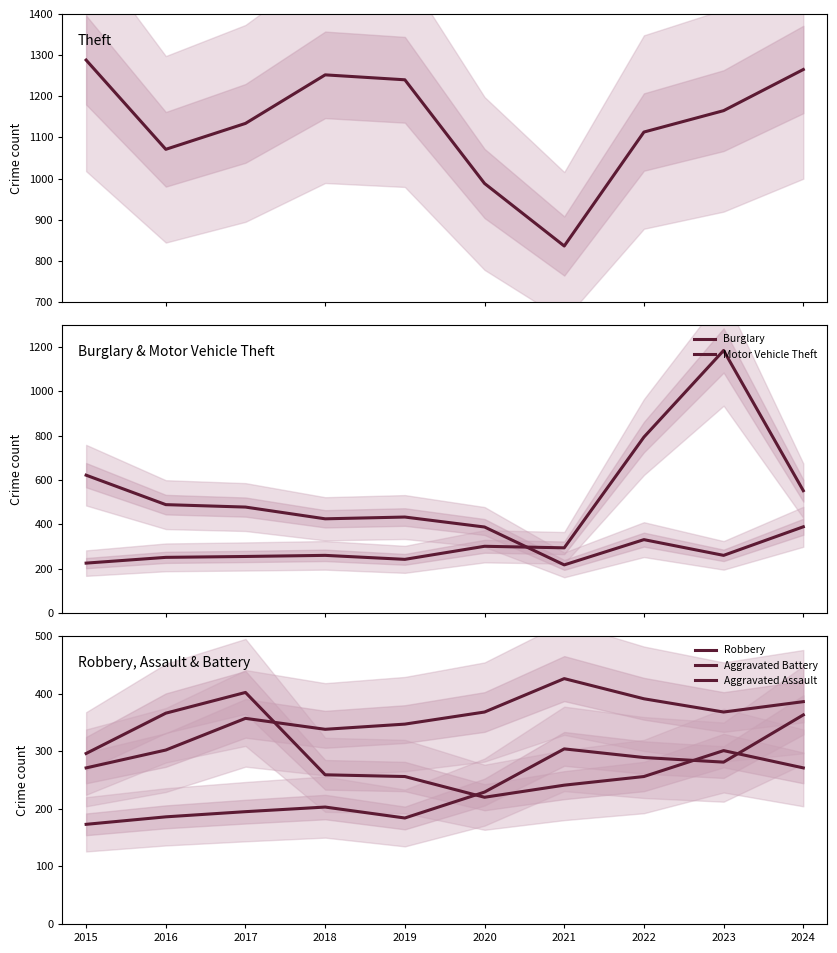

Where is Theft nearest to the value 1062?

2016